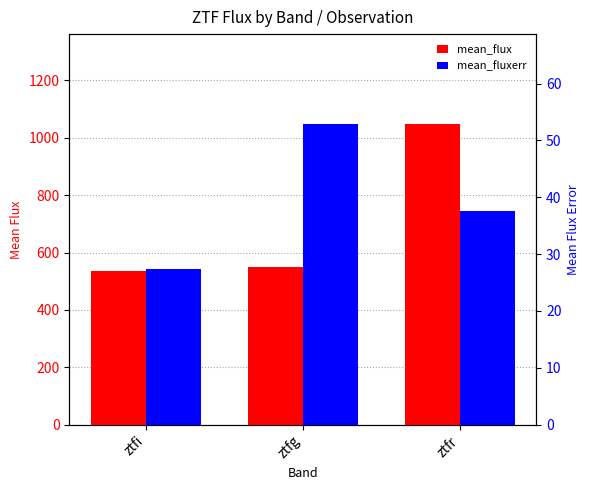

Which has a higher value, ztfr or ztfg?

ztfr